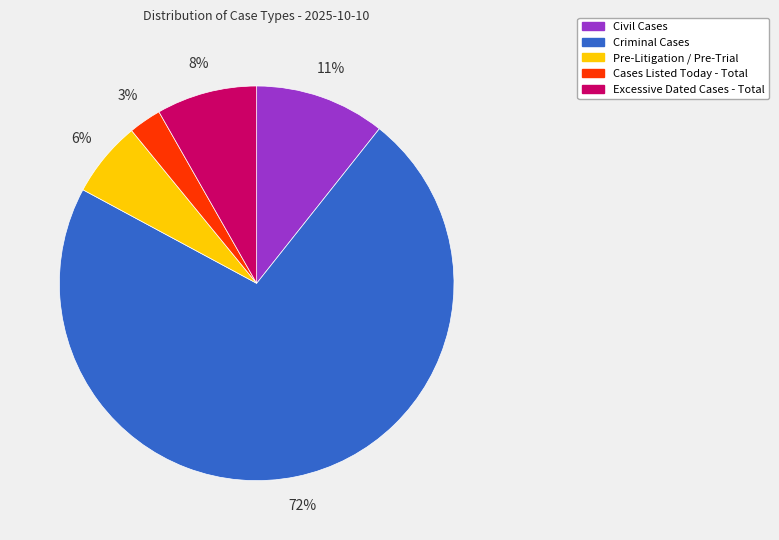

Do Criminal Cases and Civil Cases together represent more than half of the pie?

Yes